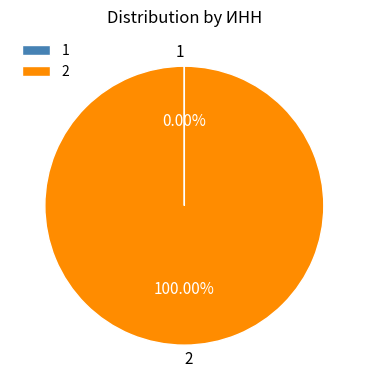

Which slice represents more than half of the pie?

2